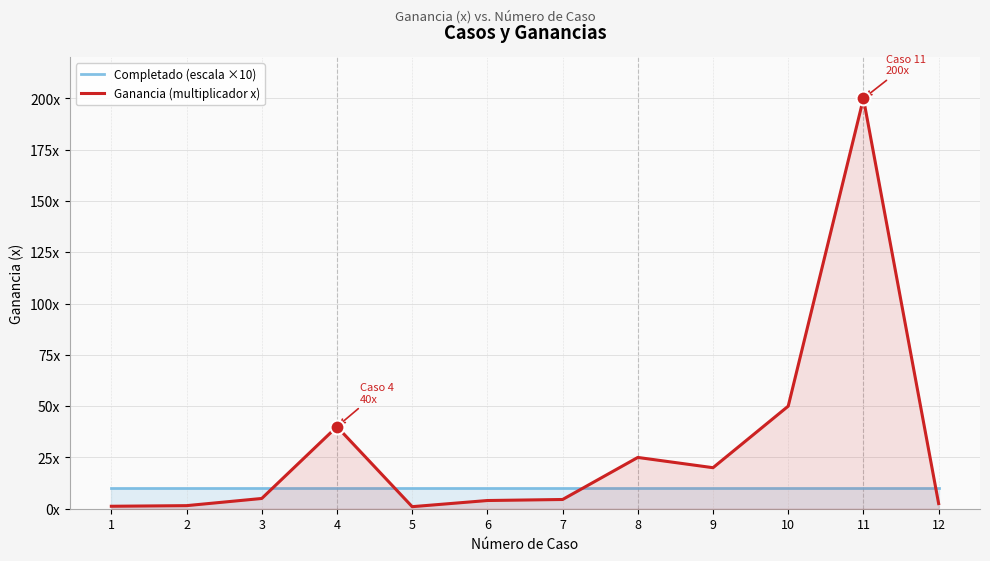

Where is the first local minimum for Ganancia (multiplicador x)?

5